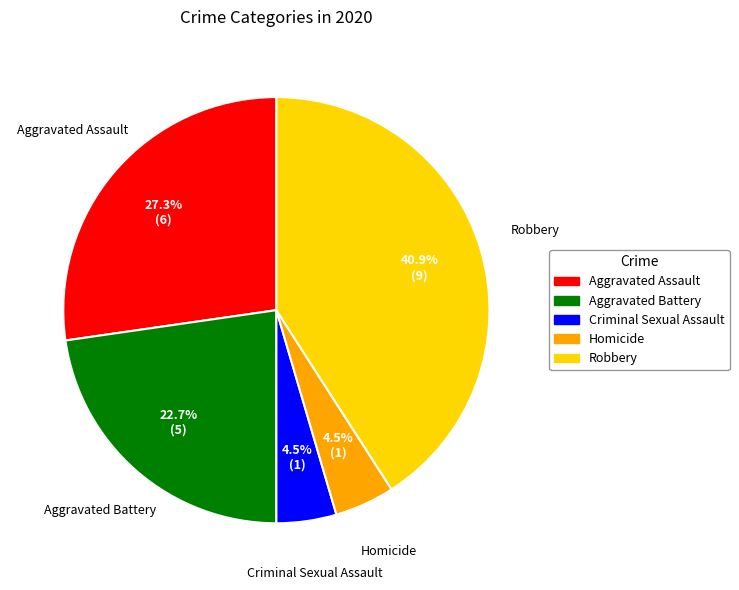

Does Criminal Sexual Assault represent more than half of the total?

No